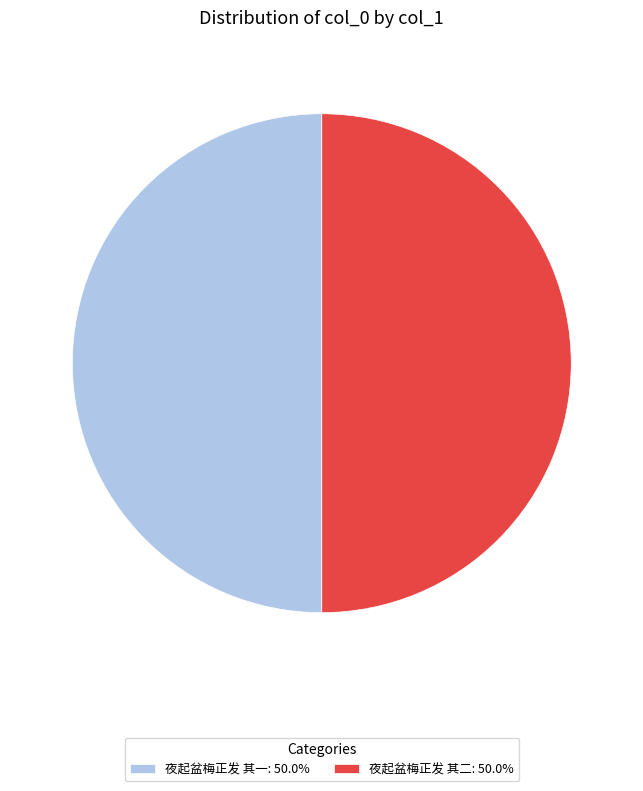

Do 夜起盆梅正发 其一: 50.0% and 夜起盆梅正发 其二: 50.0% together represent more than half of the pie?

Yes